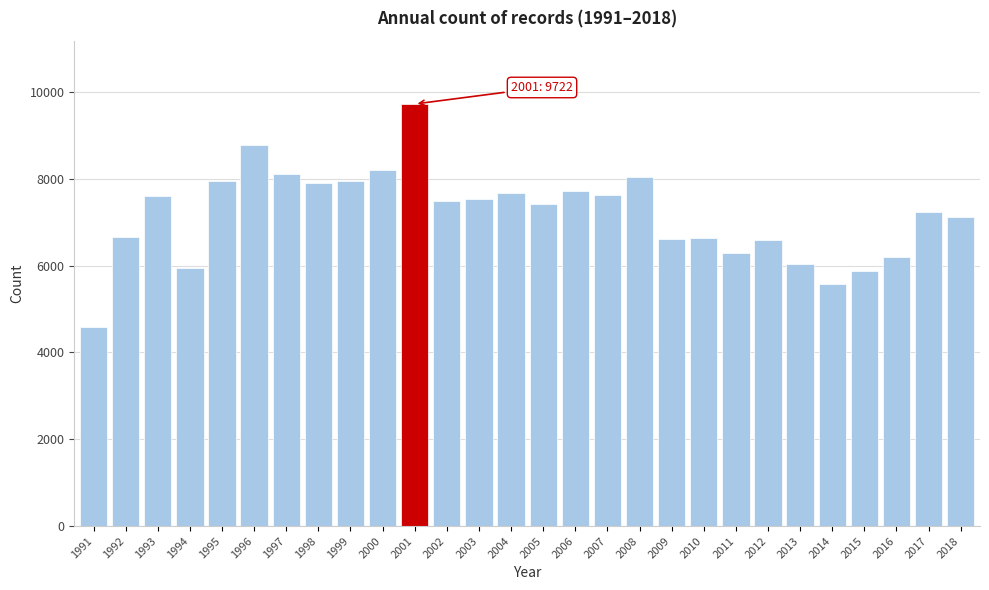

What is the value of the 6th bar from the left?

8784